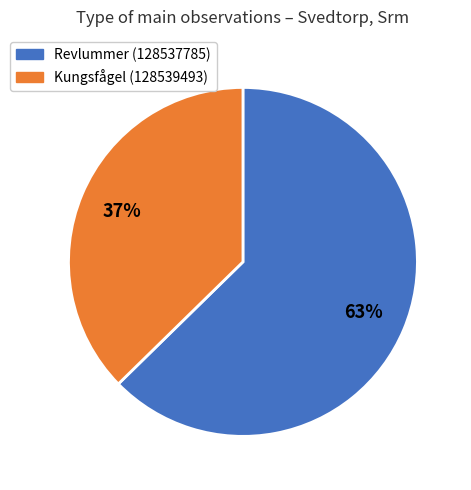

To the nearest percent, what is the combined percentage of Revlummer (128537785) and Kungsfågel (128539493)?

100%